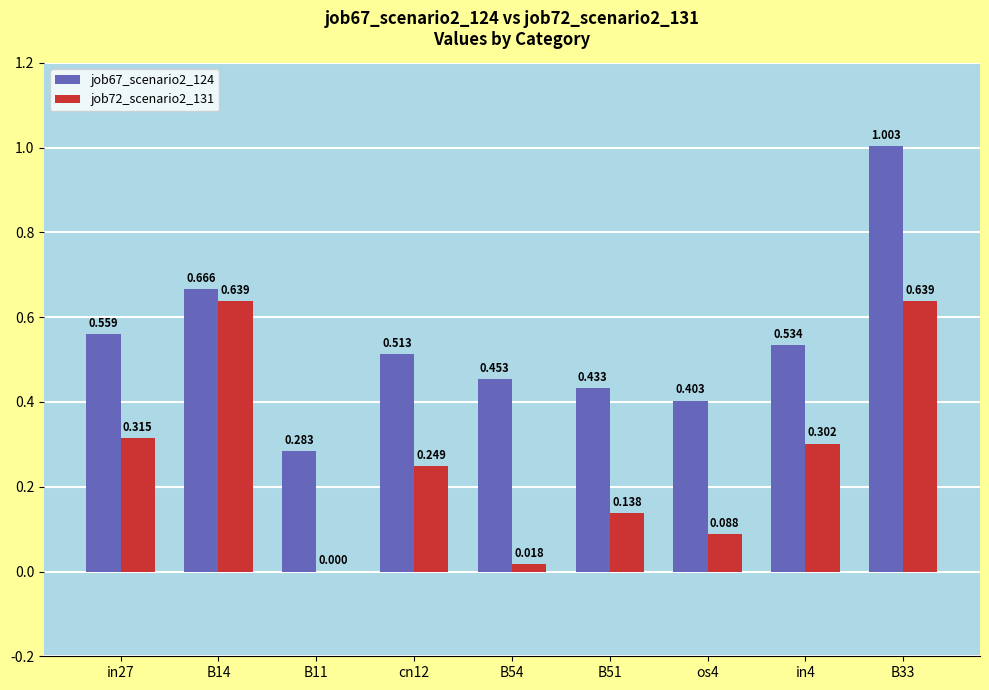

What is the greatest value displayed?

1.0